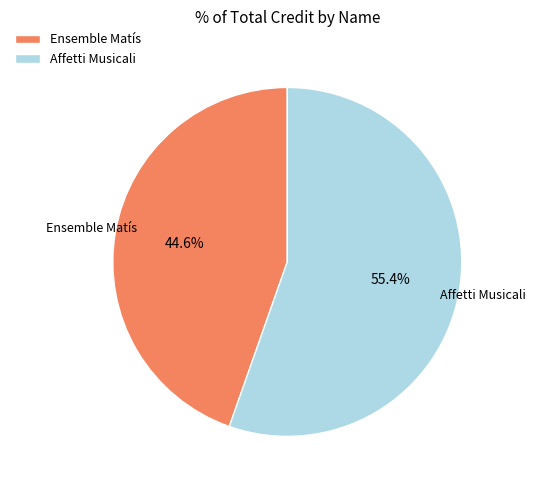

To the nearest percent, what is the combined percentage of Affetti Musicali and Ensemble Matís?

100%